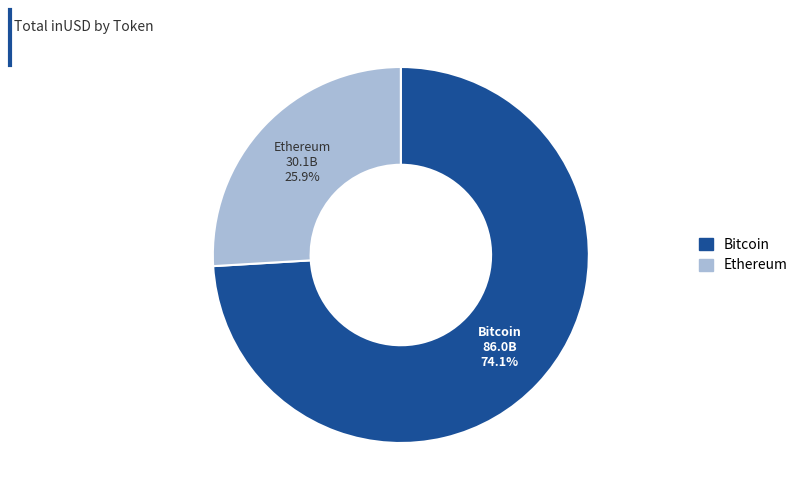

To the nearest percent, what is the average slice percentage?

50%